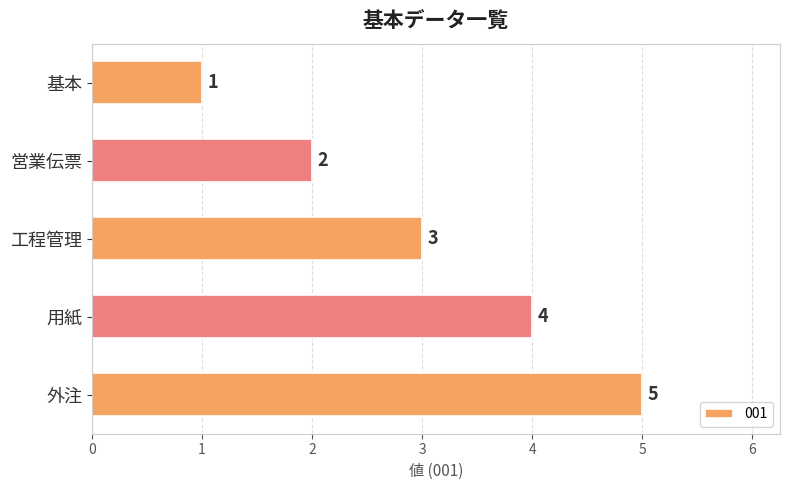

What is the label of the 4th bar from the bottom?

営業伝票